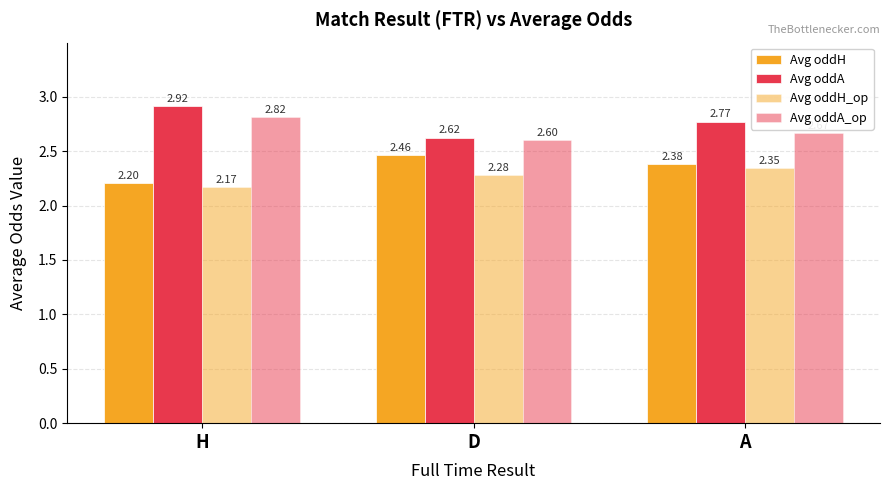

Are the bars horizontal?

No